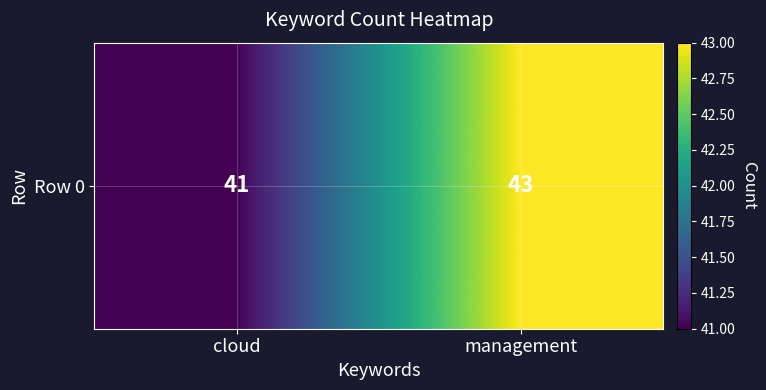

The chart shows a value of 43 at management. True or false?

True